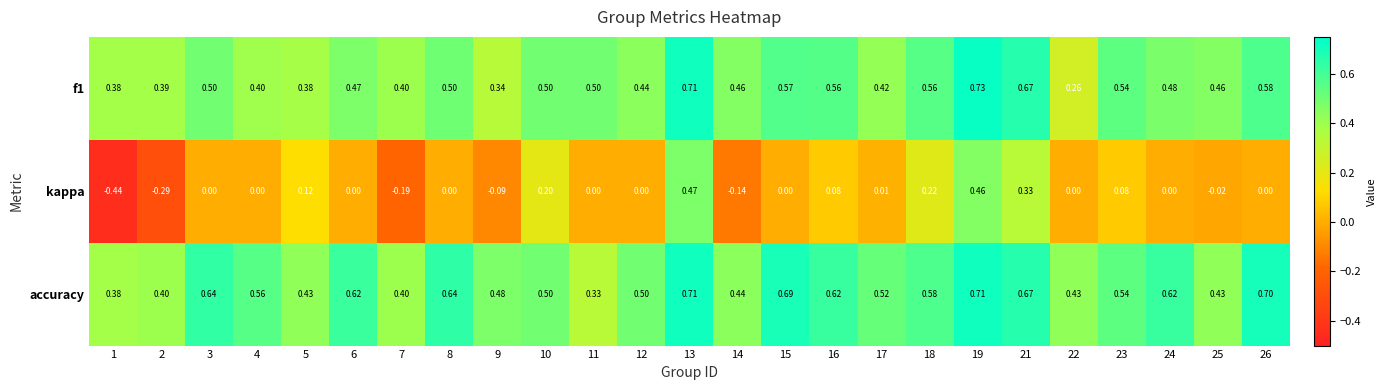

Which series has the largest total across all categories?

accuracy